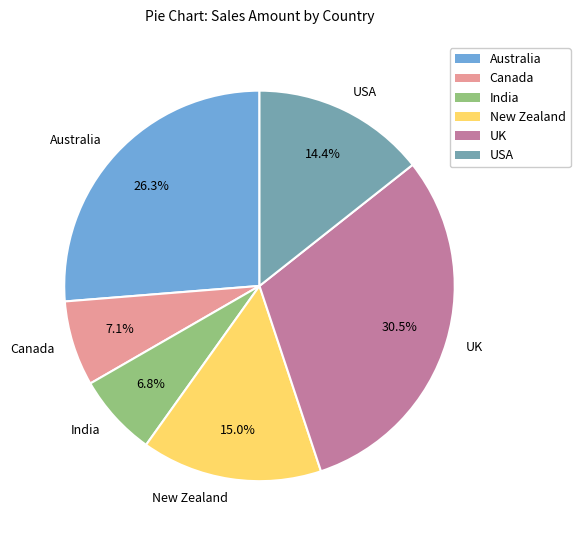

Which category has the biggest portion of the pie?

UK